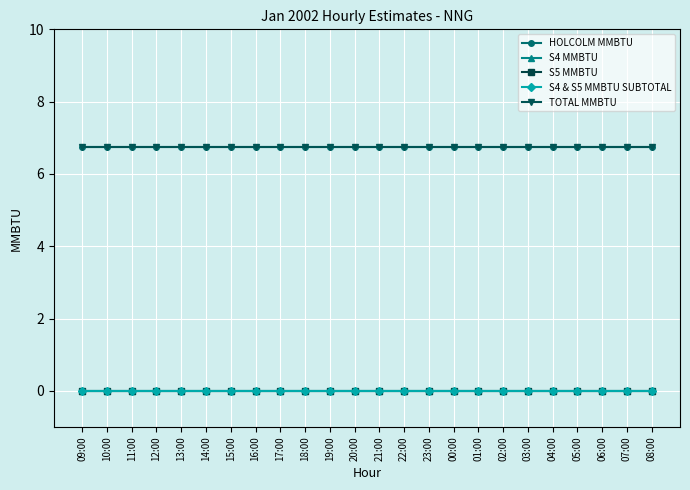

Reading right to left, what are all the values shown in this chart?

HOLCOLM MMBTU: 08:00=6.8	07:00=6.8	06:00=6.8	05:00=6.8	04:00=6.8	03:00=6.8	02:00=6.8	01:00=6.8	00:00=6.8	23:00=6.8	22:00=6.8	21:00=6.8	20:00=6.8	19:00=6.8	18:00=6.8	17:00=6.8	16:00=6.8	15:00=6.8	14:00=6.8	13:00=6.8	12:00=6.8	11:00=6.8	10:00=6.8	09:00=6.8
S4 MMBTU: 08:00=0.0	07:00=0.0	06:00=0.0	05:00=0.0	04:00=0.0	03:00=0.0	02:00=0.0	01:00=0.0	00:00=0.0	23:00=0.0	22:00=0.0	21:00=0.0	20:00=0.0	19:00=0.0	18:00=0.0	17:00=0.0	16:00=0.0	15:00=0.0	14:00=0.0	13:00=0.0	12:00=0.0	11:00=0.0	10:00=0.0	09:00=0.0
S5 MMBTU: 08:00=0.0	07:00=0.0	06:00=0.0	05:00=0.0	04:00=0.0	03:00=0.0	02:00=0.0	01:00=0.0	00:00=0.0	23:00=0.0	22:00=0.0	21:00=0.0	20:00=0.0	19:00=0.0	18:00=0.0	17:00=0.0	16:00=0.0	15:00=0.0	14:00=0.0	13:00=0.0	12:00=0.0	11:00=0.0	10:00=0.0	09:00=0.0
S4 & S5 MMBTU SUBTOTAL: 08:00=0.0	07:00=0.0	06:00=0.0	05:00=0.0	04:00=0.0	03:00=0.0	02:00=0.0	01:00=0.0	00:00=0.0	23:00=0.0	22:00=0.0	21:00=0.0	20:00=0.0	19:00=0.0	18:00=0.0	17:00=0.0	16:00=0.0	15:00=0.0	14:00=0.0	13:00=0.0	12:00=0.0	11:00=0.0	10:00=0.0	09:00=0.0
TOTAL MMBTU: 08:00=6.8	07:00=6.8	06:00=6.8	05:00=6.8	04:00=6.8	03:00=6.8	02:00=6.8	01:00=6.8	00:00=6.8	23:00=6.8	22:00=6.8	21:00=6.8	20:00=6.8	19:00=6.8	18:00=6.8	17:00=6.8	16:00=6.8	15:00=6.8	14:00=6.8	13:00=6.8	12:00=6.8	11:00=6.8	10:00=6.8	09:00=6.8